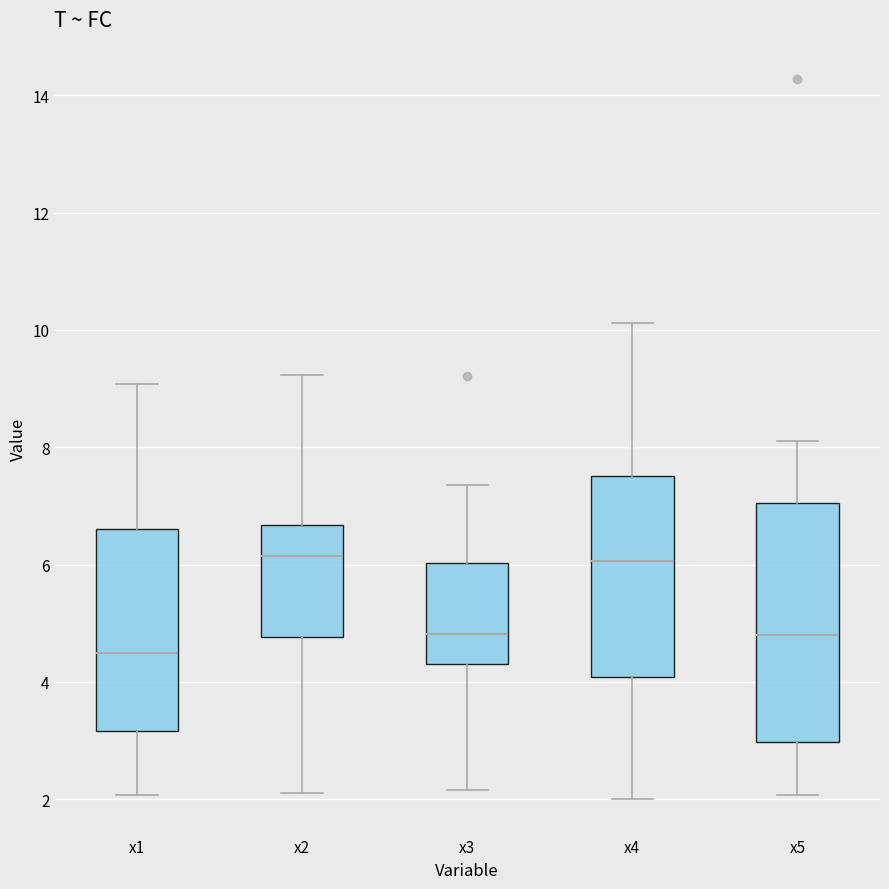

Reading left to right, read every box against the y-axis: the position of its median line, the range the box covers, and the ends of its whiskers. The values are not printed on the chart, so give them approximately, as read against the axis.

x1: median 4.4, box 3.2 to 6.6, whiskers 2.0 to 9.0
x2: median 6.2, box 4.8 to 6.6, whiskers 2.2 to 9.2
x3: median 4.8, box 4.2 to 6.0, whiskers 2.2 to 7.4
x4: median 6.0, box 4.0 to 7.6, whiskers 2.0 to 10.2
x5: median 4.8, box 3.0 to 7.0, whiskers 2.0 to 8.2